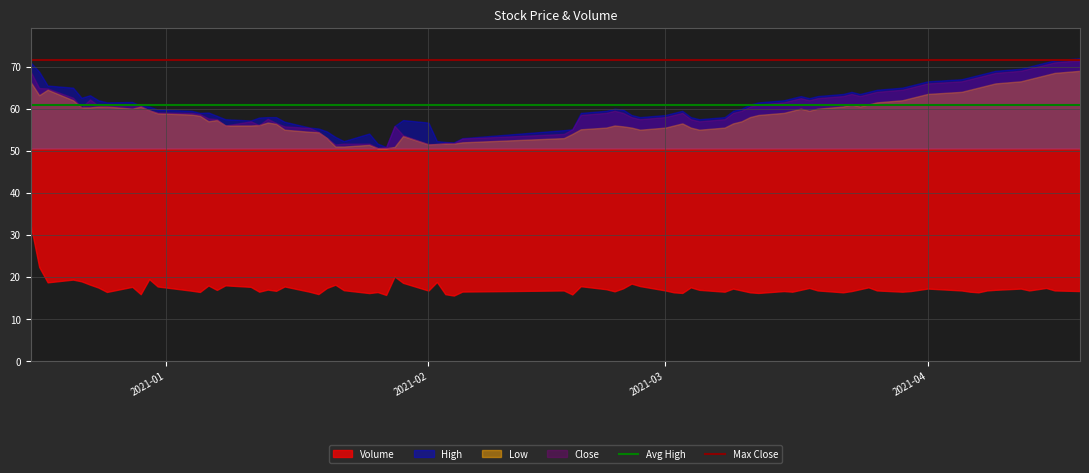

The Max Close series shows 38.3 at 2021-02. True or false?

False